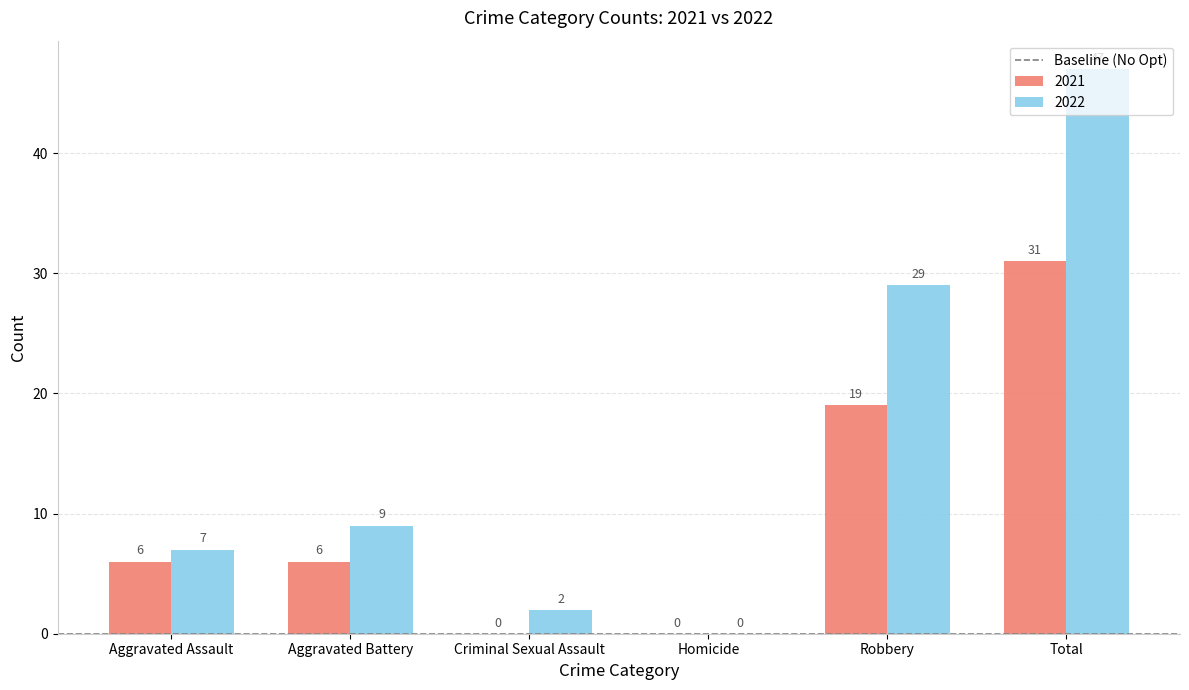

How many 2021 values are between 0 and 19?

5